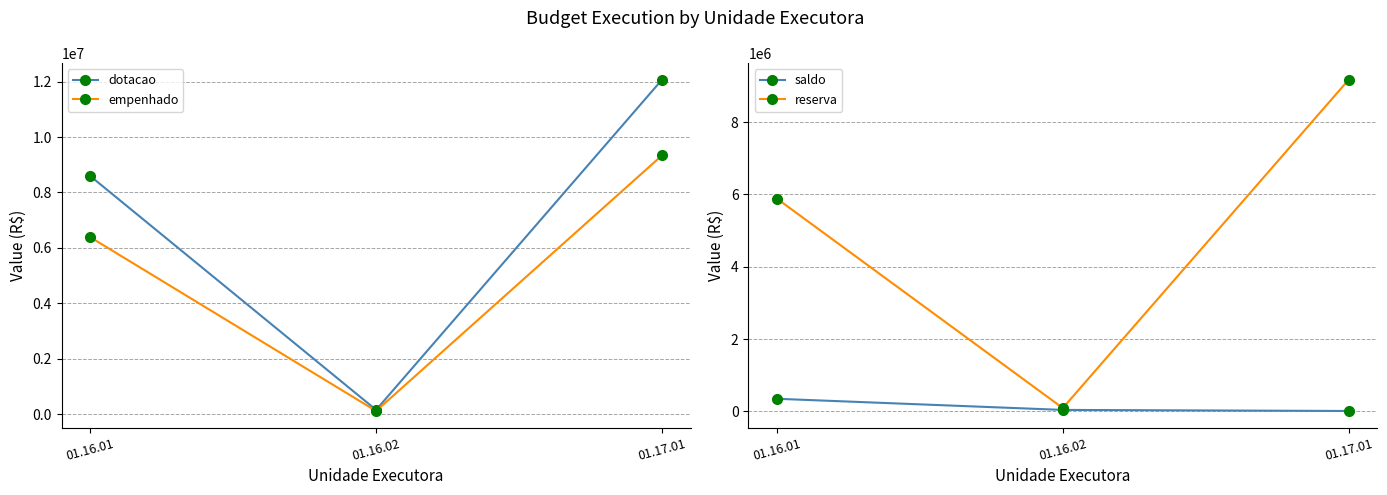

True or false: reserva has a value of 57009.3 at 01.16.02.

False